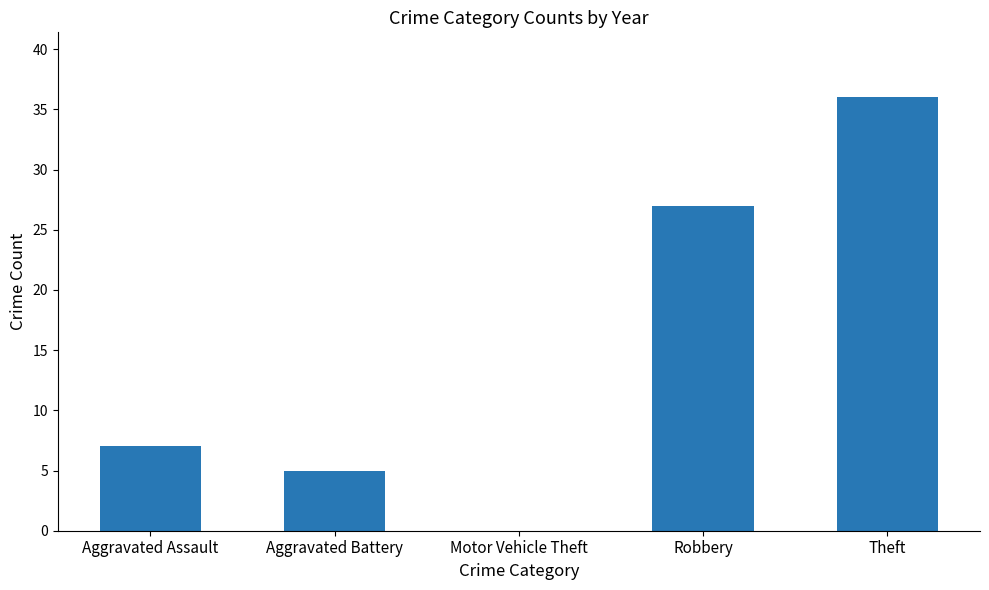

Which has a higher value, Theft or Robbery?

Theft